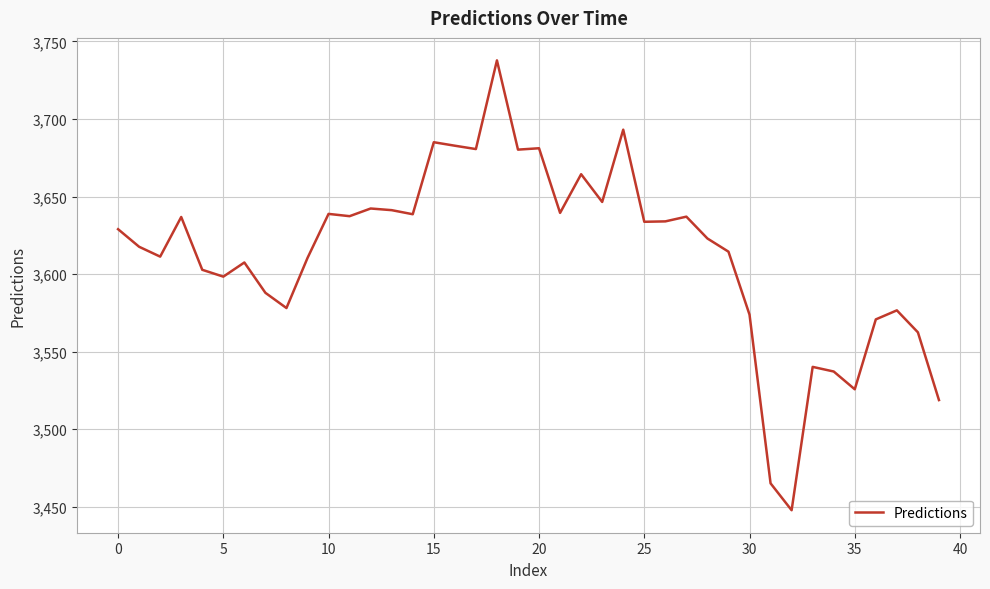

What is the difference between the maximum and minimum values?

290.0